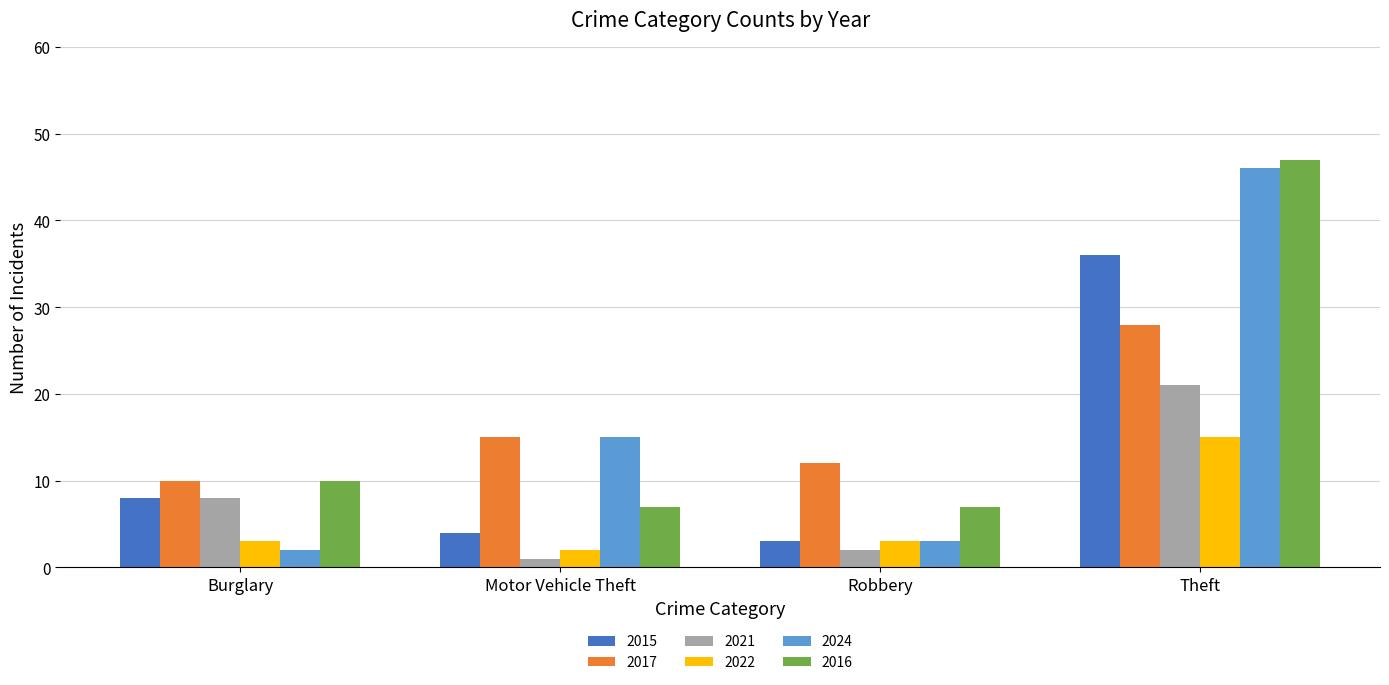

At how many categories does at least one series exceed 46?

1